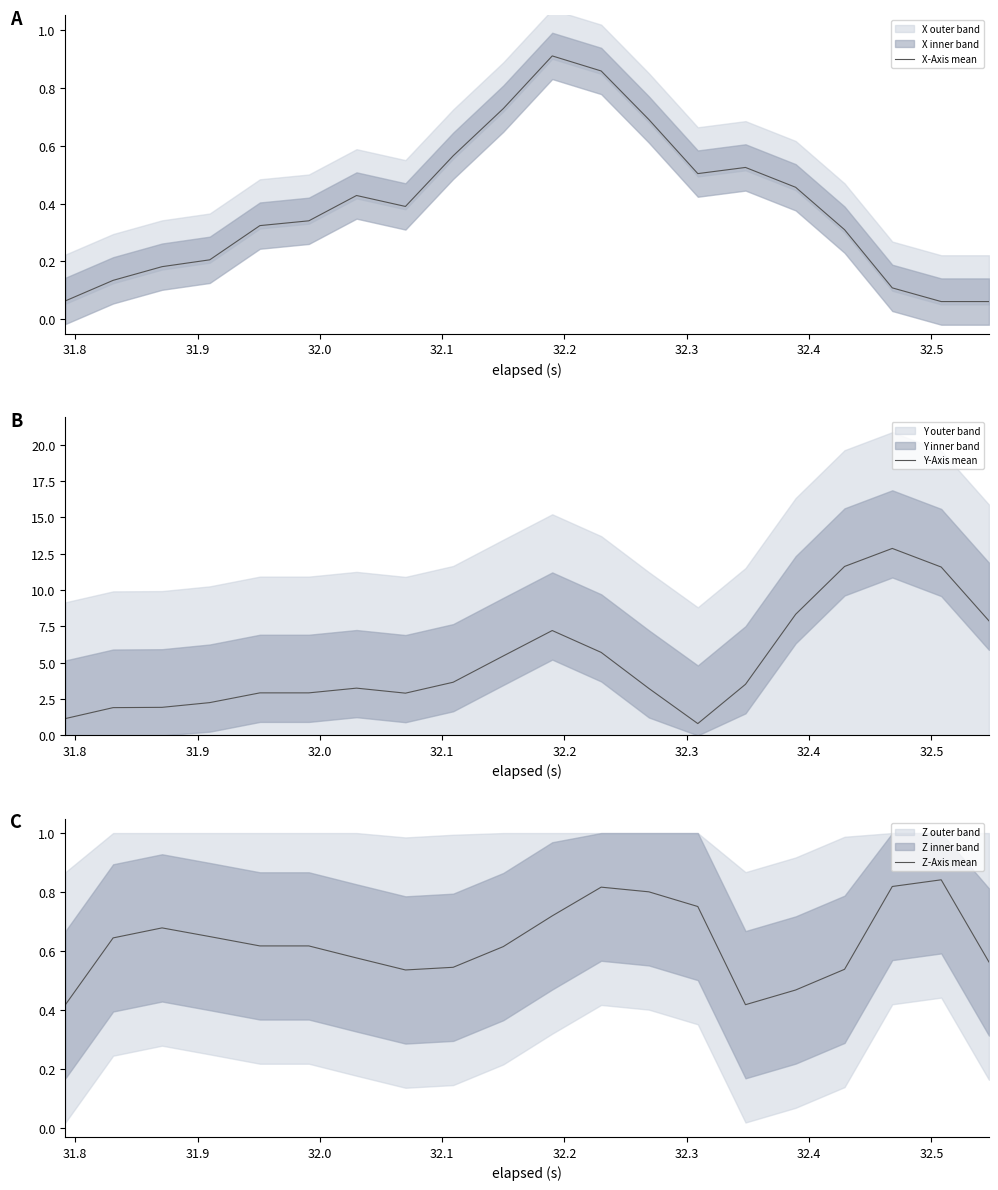

What is the minimum value for Y-Axis mean?

0.8